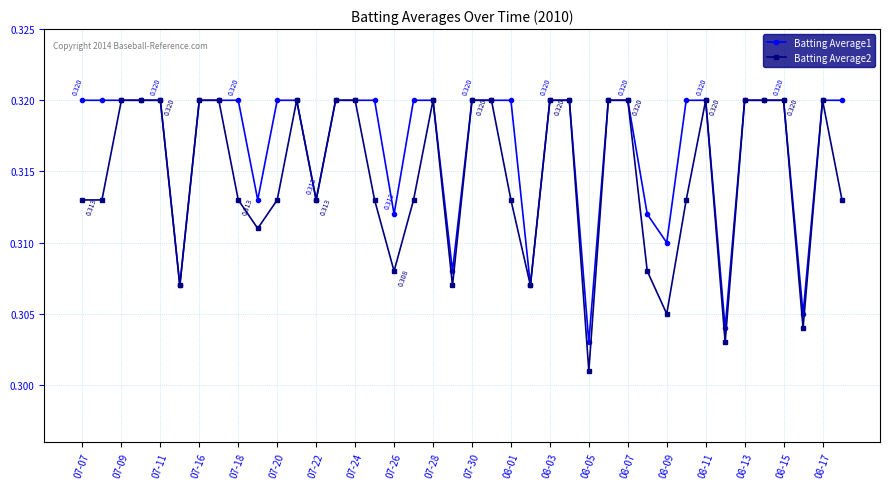

Which series has the widest spread of values?

Batting Average2